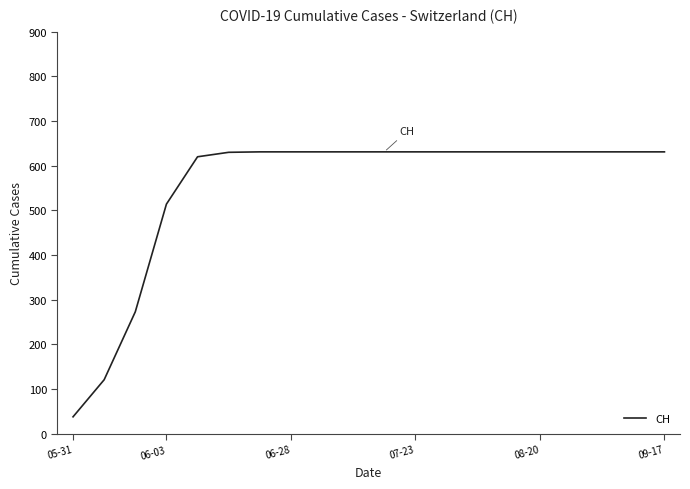

What is the minimum value shown in the chart?

38